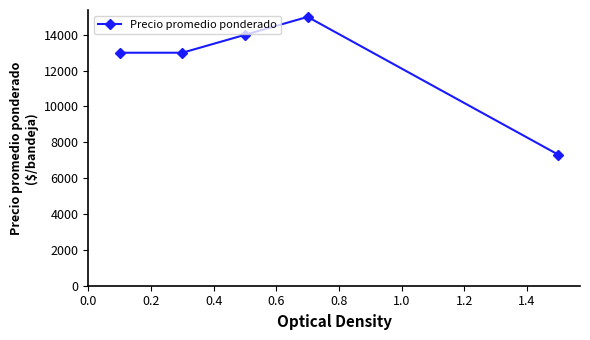

What is the sum of all values?

62318